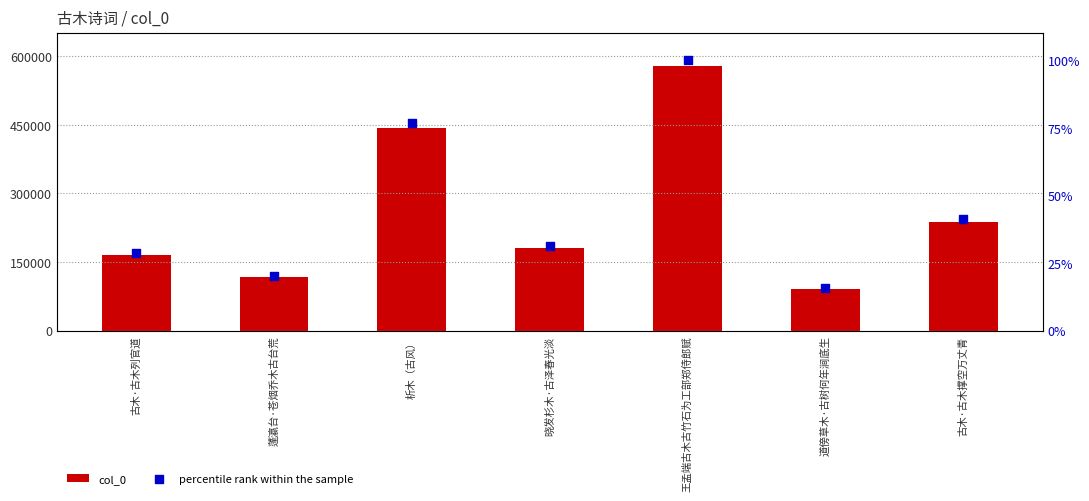

Is the value of col_0 at 晓发杉木·古泽春光淡 greater than the value of percentile rank within the sample at 古木·古木列官道?

Yes